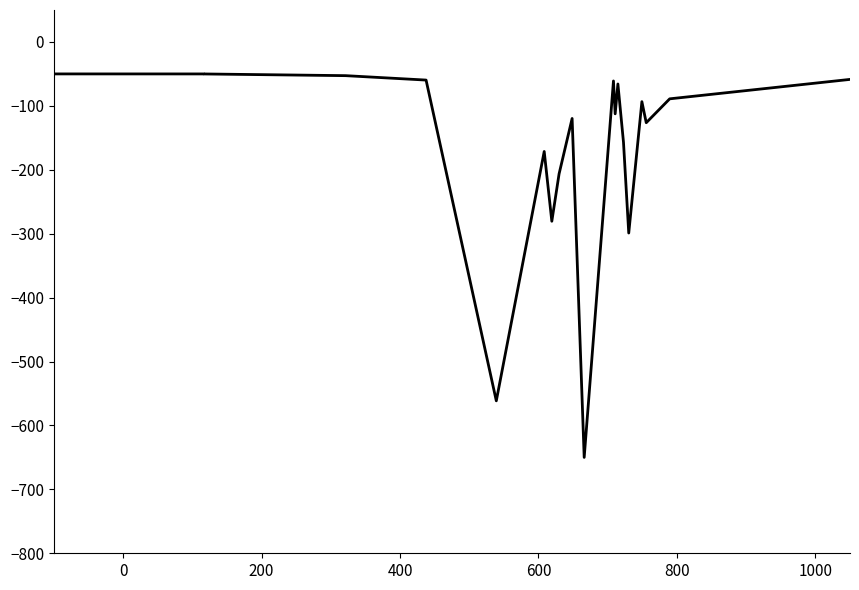

How many data points are above -93?

9